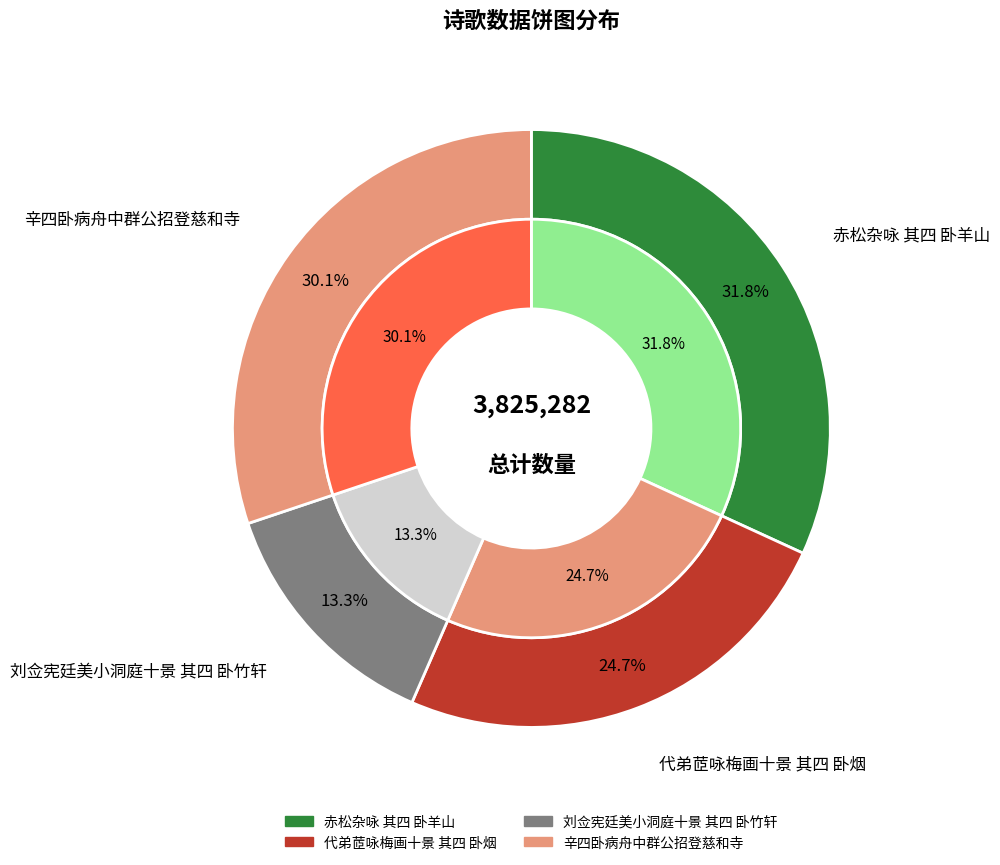

What percentage is the 代弟茝咏梅画十景 其四 卧烟 slice, to the nearest percent?

25%